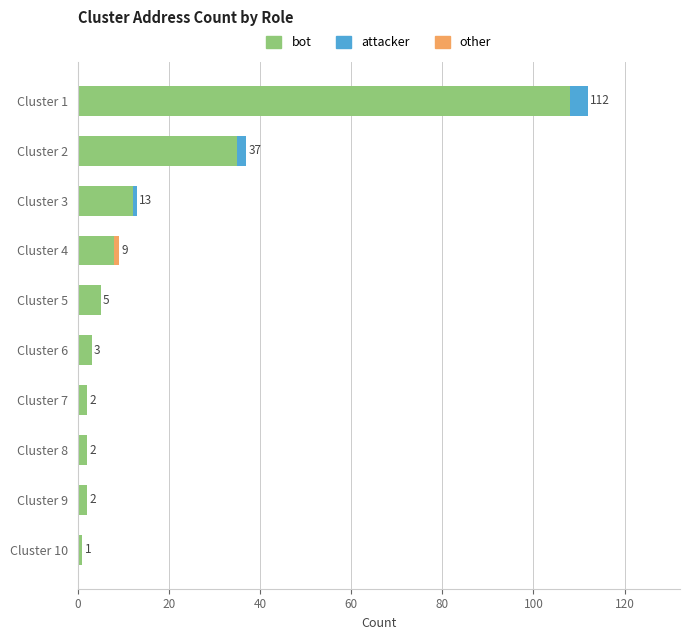

At which category is the sum across all series the highest?

Cluster 1